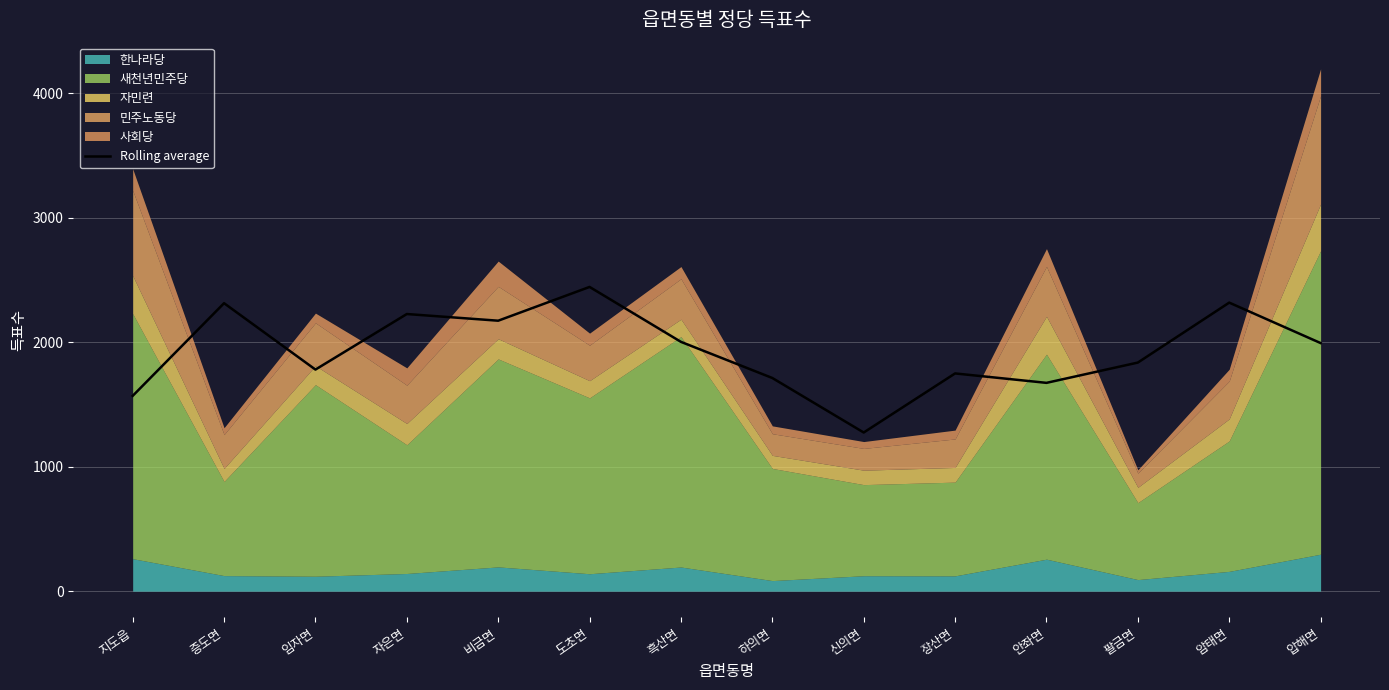

At which category does the data reach its first local valley?

임자면